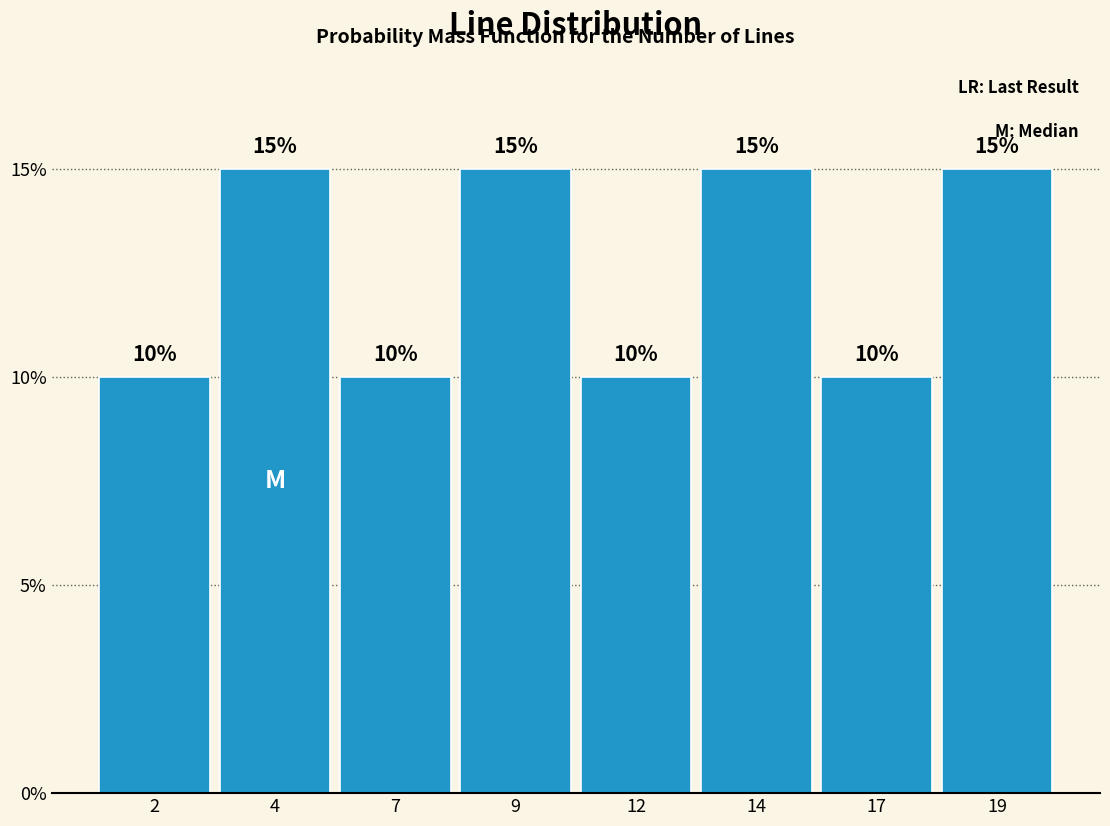

Reading right to left, transcribe all the data shown in this chart.

15	10	15	10	15	10	15	10